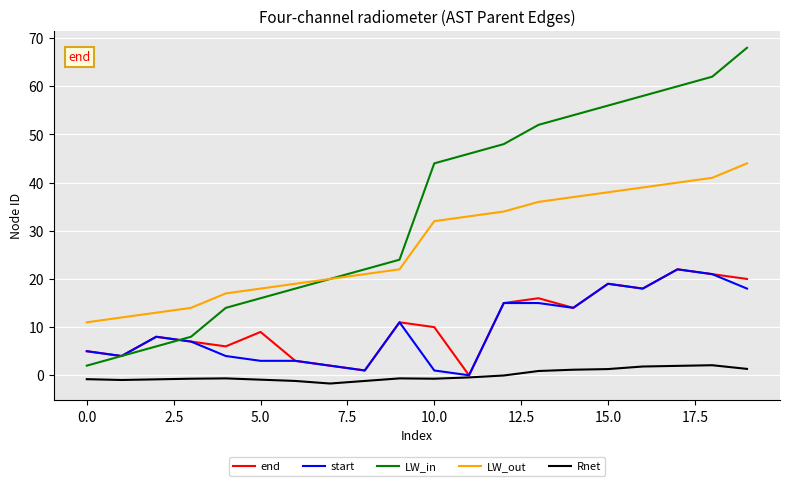

What is the maximum value shown in the chart?

68.0